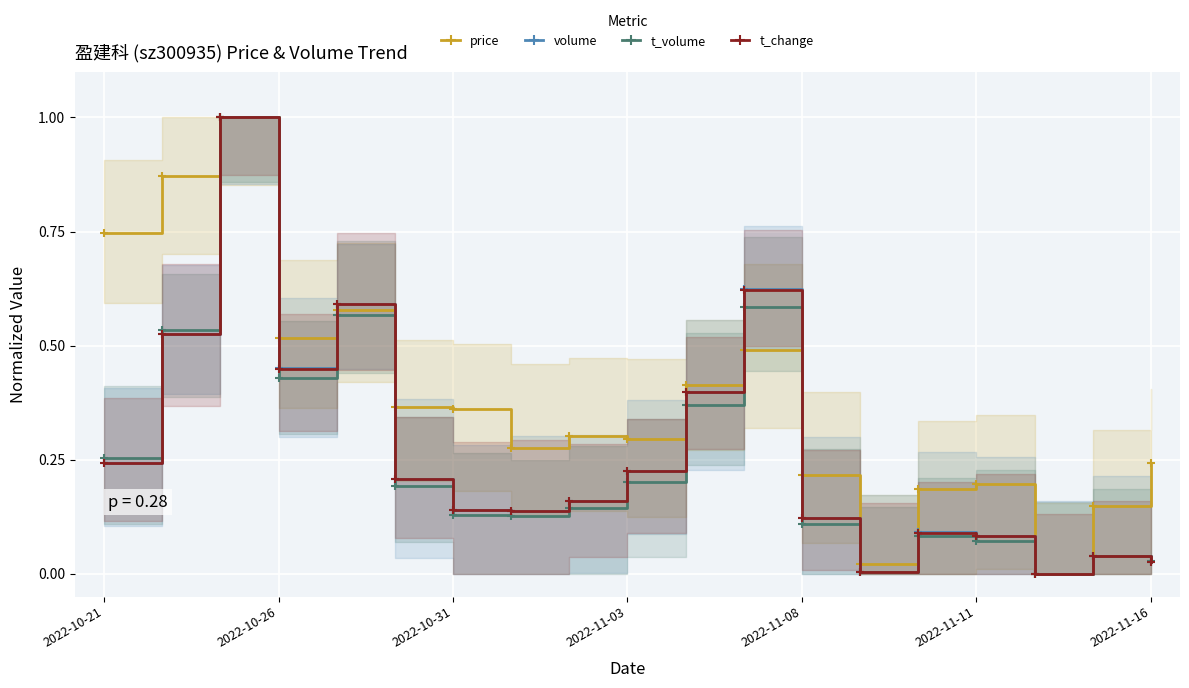

The value of t_change at 14 is 0.1. True or false?

True